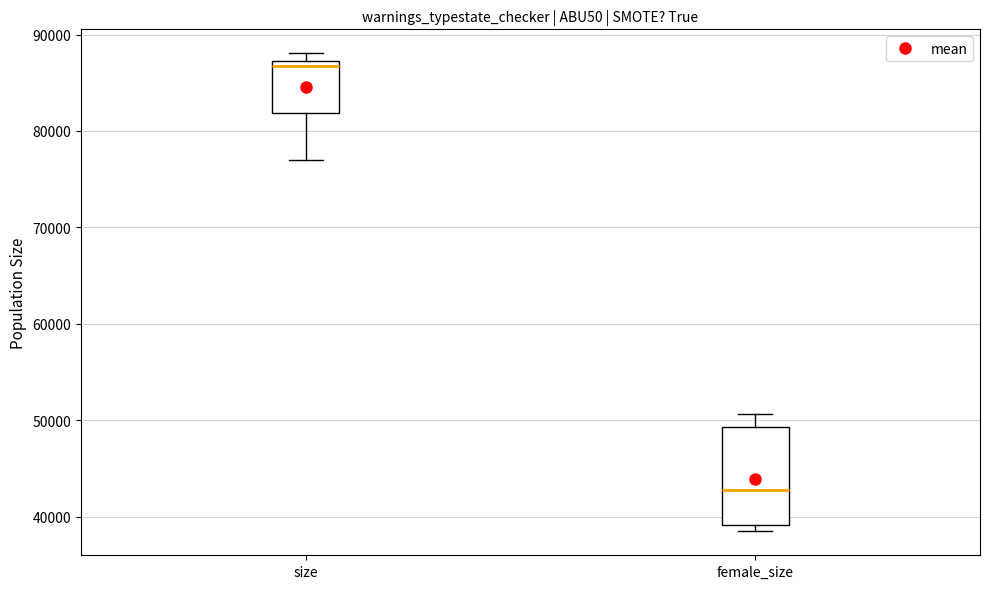

Reading left to right, read every box against the y-axis: the position of its median line, the range the box covers, and the ends of its whiskers. The values are not printed on the chart, so give them approximately, as read against the axis.

size: median 87000 (just below the box's upper edge), box 82000 to 87000, whiskers 77000 to 88000
female_size: median 43000, box 39000 to 49000, whiskers 38000 to 51000